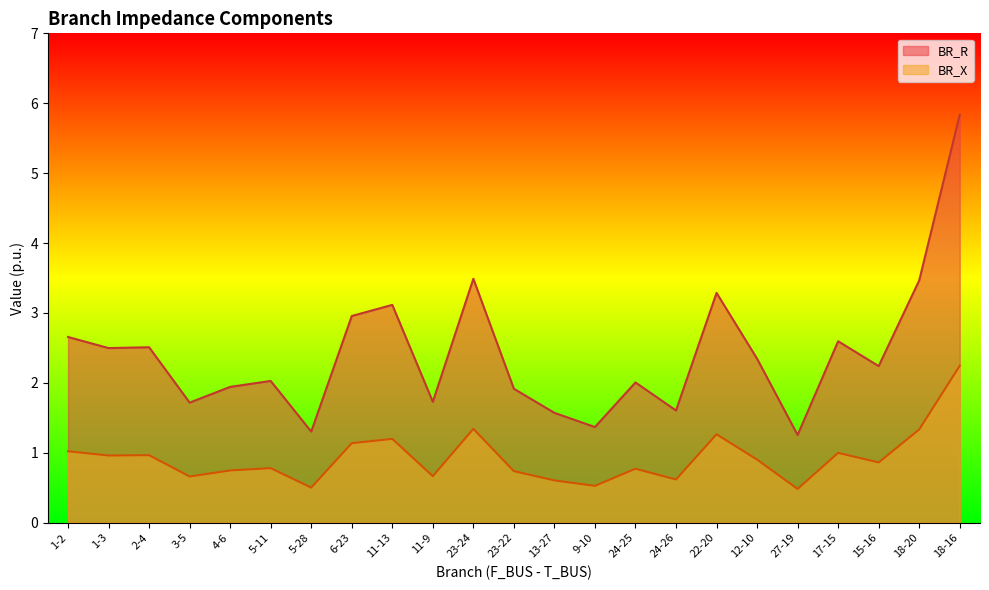

What is the difference between the BR_R values at 27-19 and 24-26?

0.4